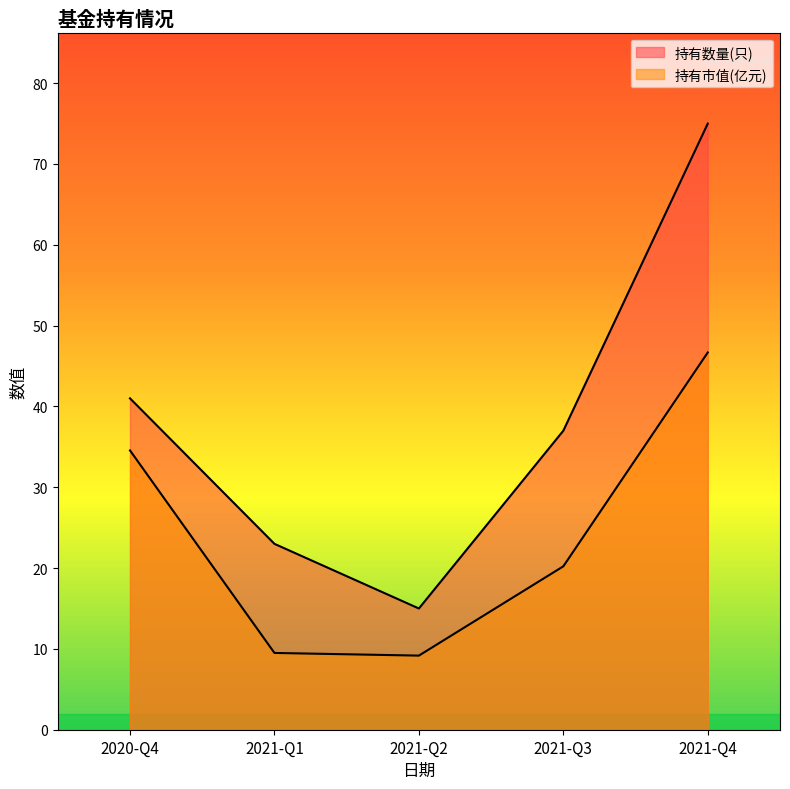

What are all the series names shown in the legend?

持有数量(只), 持有市值(亿元)